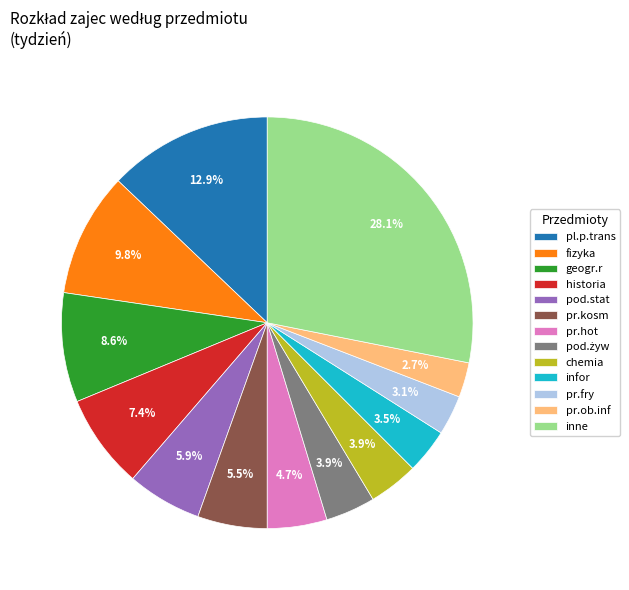

Is the sum of chemia and geogr.r greater than half?

No